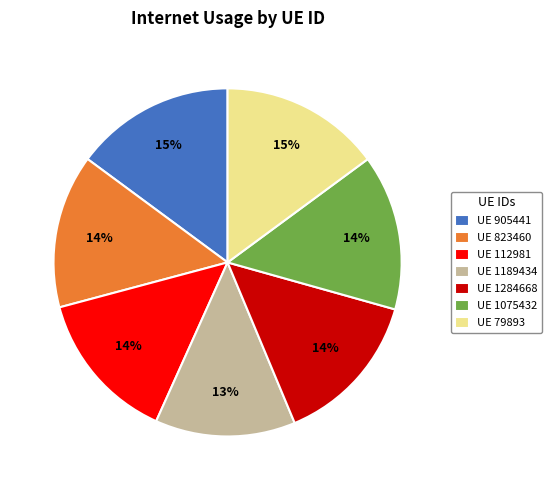

To the nearest percent, what is the average slice percentage?

14%